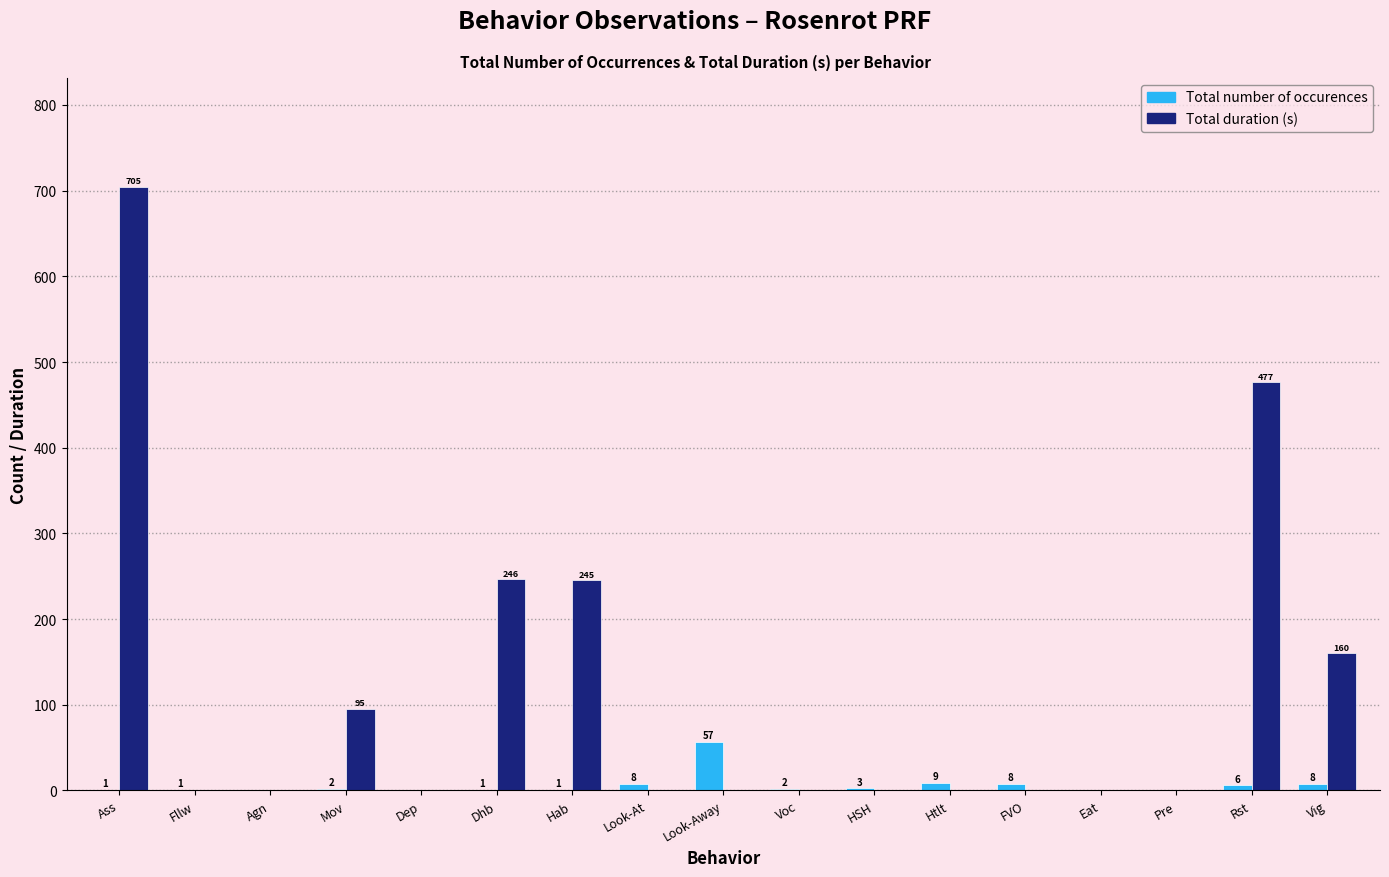

Are the bars grouped side by side (vs. stacked)?

Yes